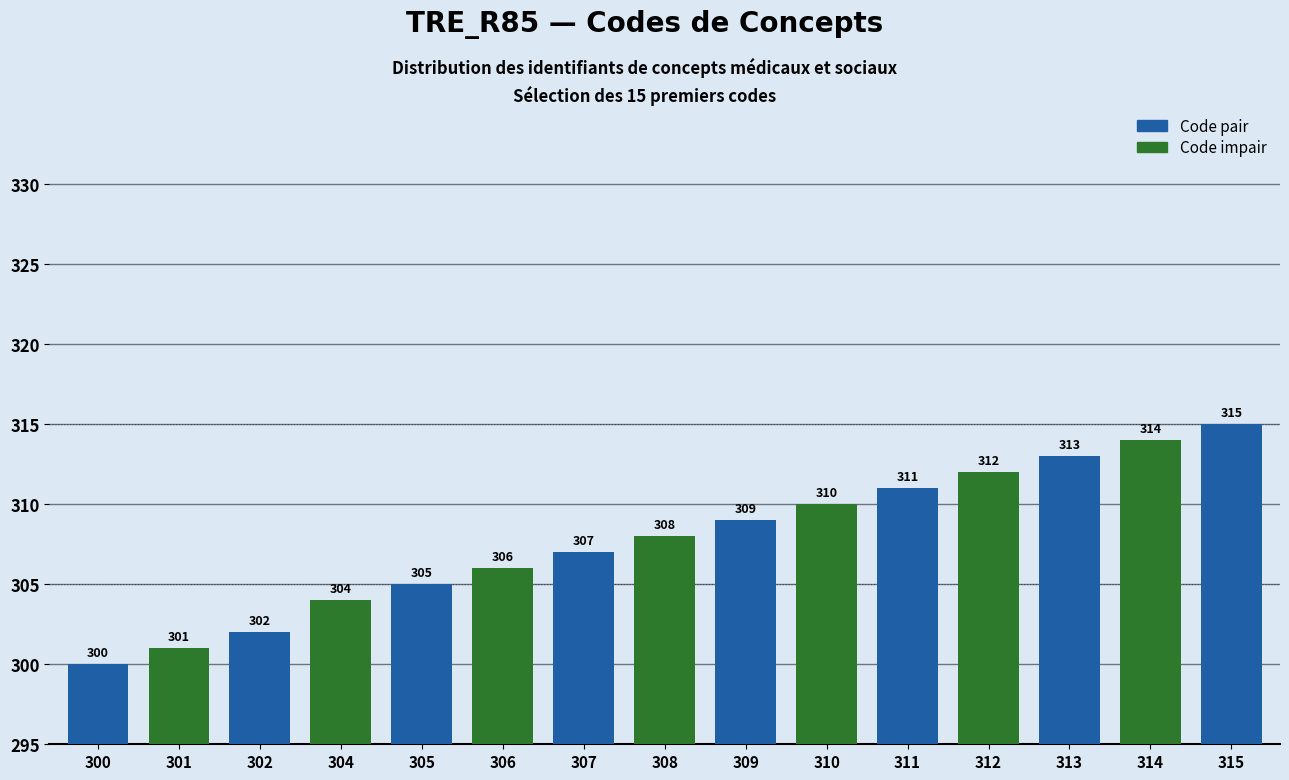

Reading left to right, transcribe all the data shown in this chart.

300	301	302	304	305	306	307	308	309	310	311	312	313	314	315